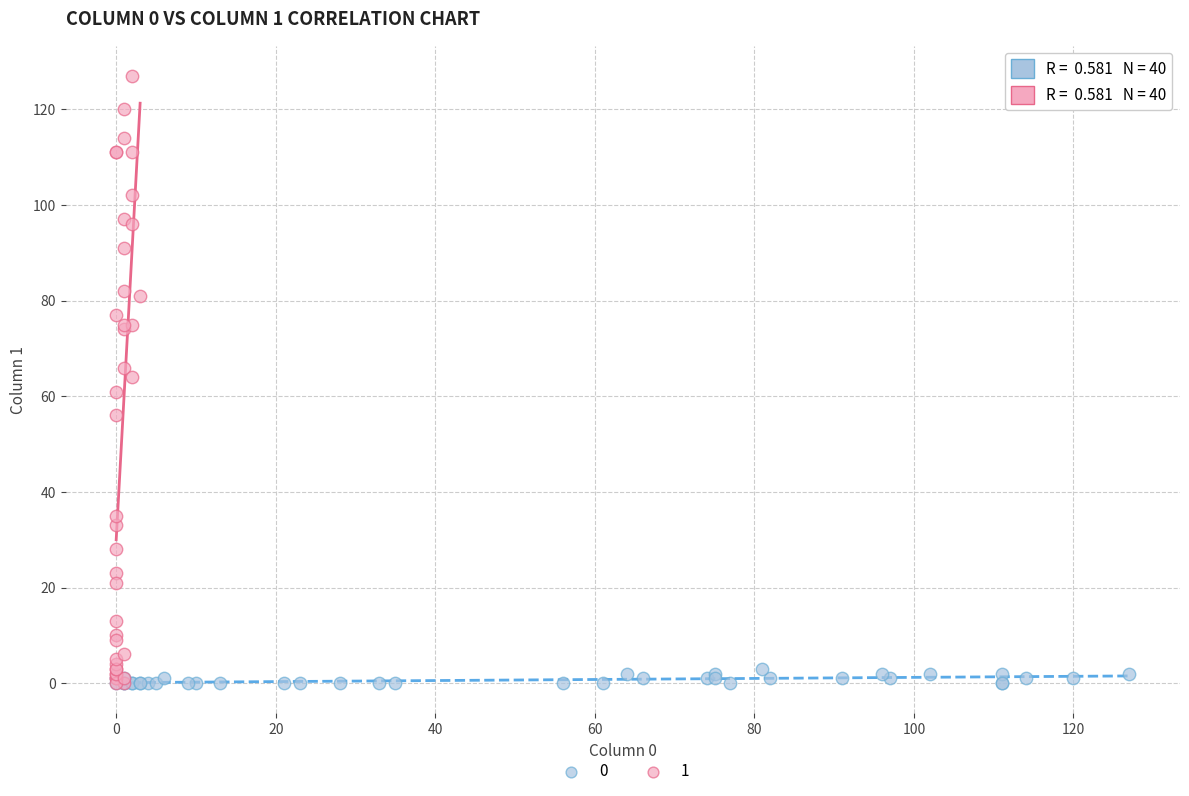

What are all the series names shown in the legend?

0, 1